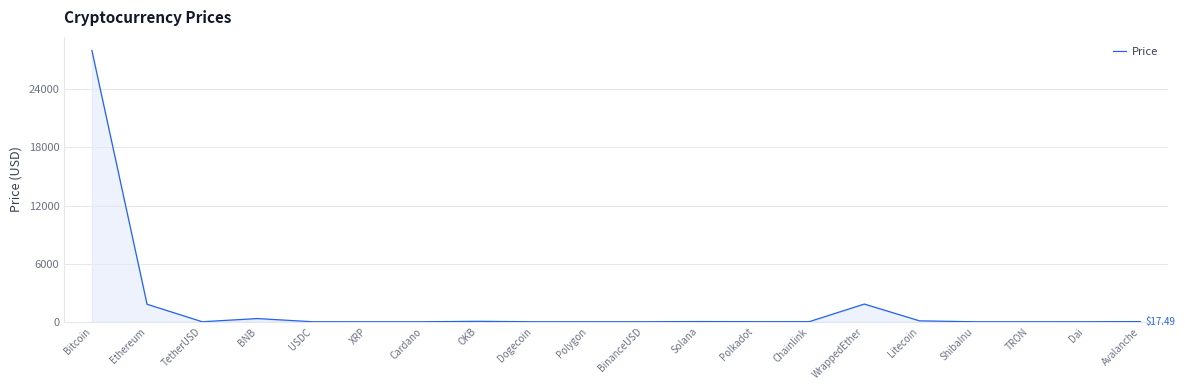

At which category does the chart reach its peak across all series?

Bitcoin